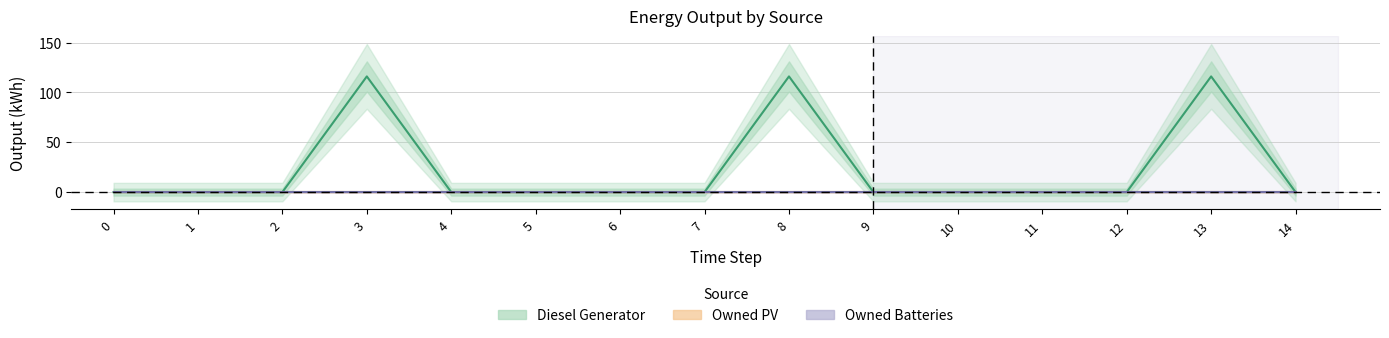

At which category does Diesel Generator reach its first local peak?

3